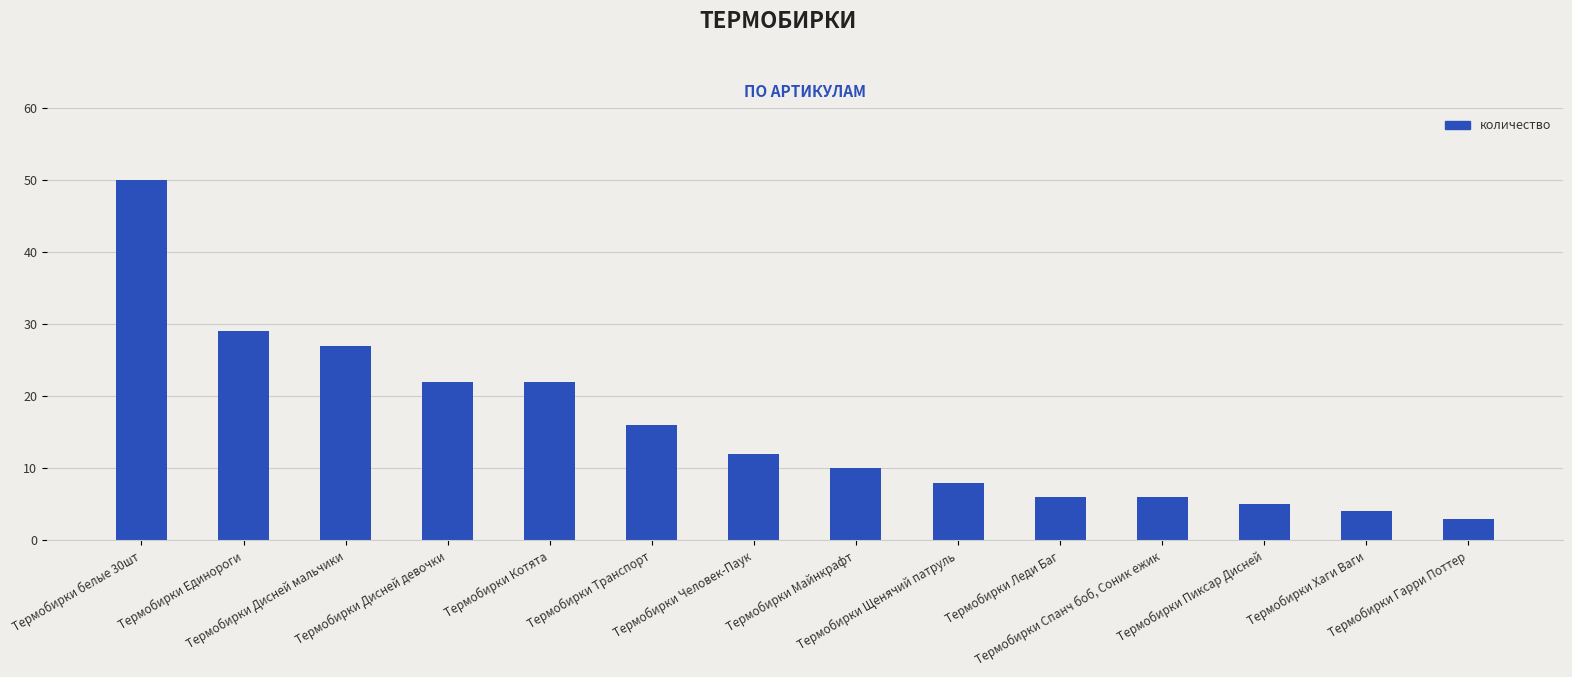

What is the change in value from Термобирки Дисней мальчики to Термобирки Человек-Паук?

-15